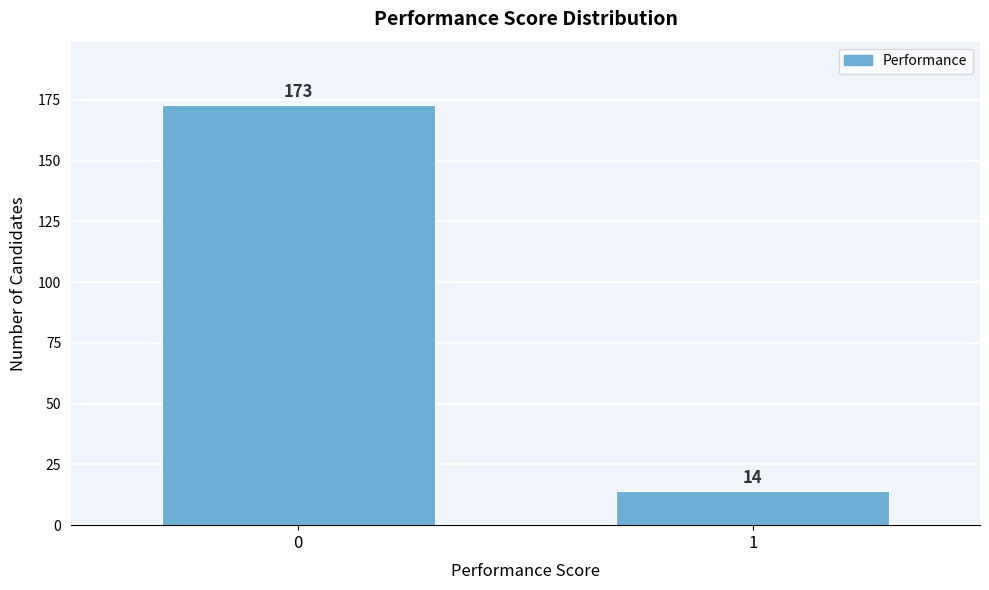

Reading left to right, transcribe all the data shown in this chart.

173	14